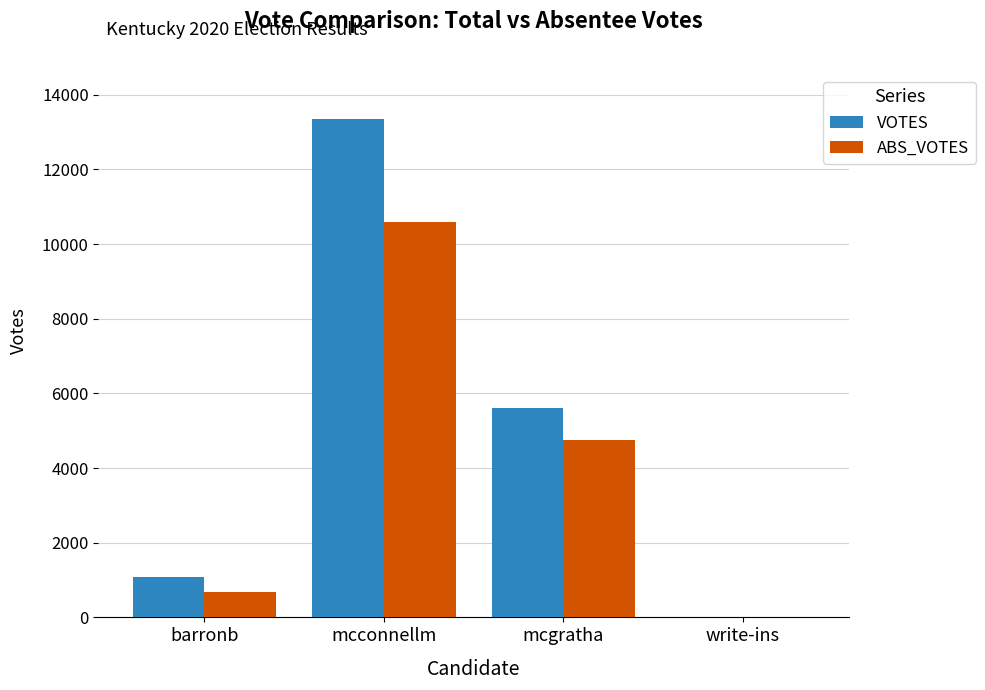

What is the highest value of the VOTES series?

13341